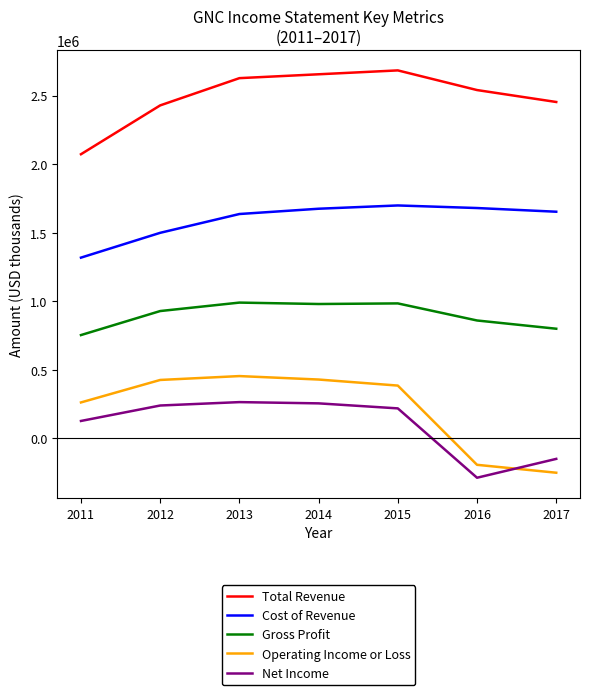

What are all the series names shown in the legend?

Total Revenue, Cost of Revenue, Gross Profit, Operating Income or Loss, Net Income